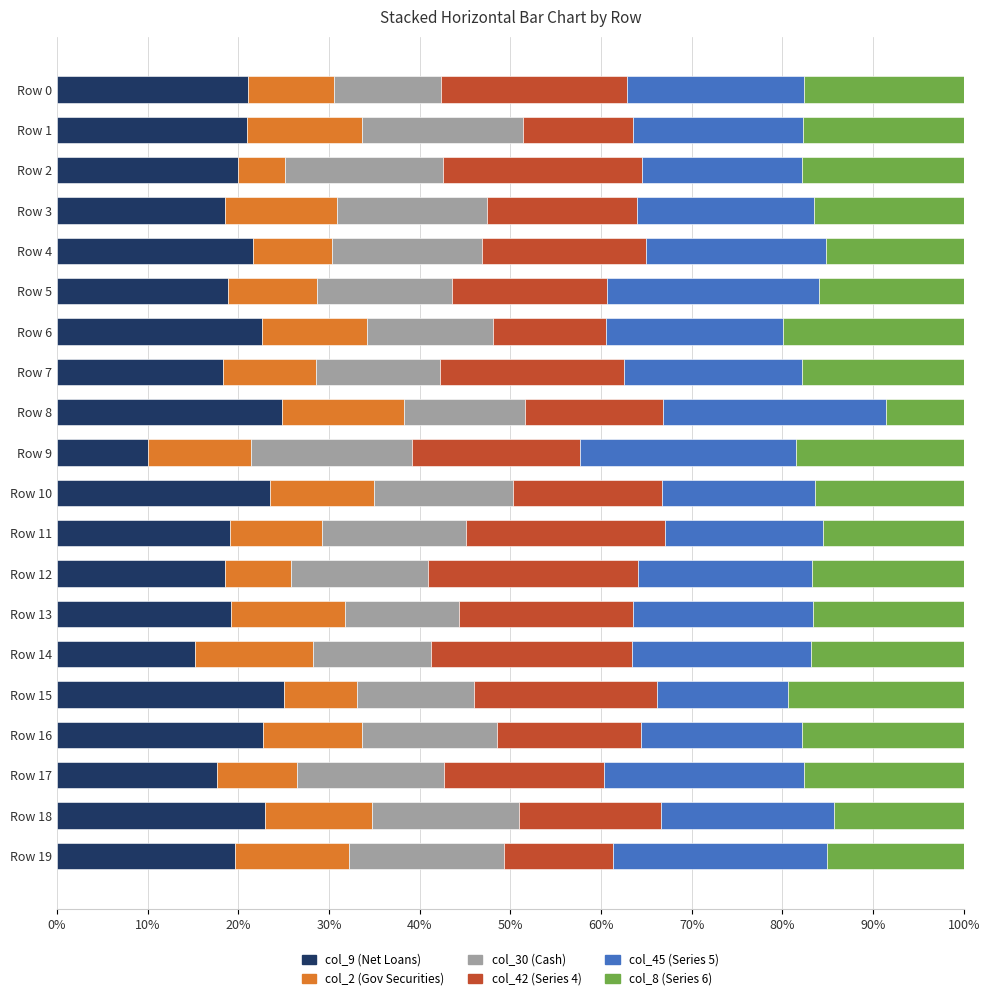

What is the total value across all series at Row 0?

100.0